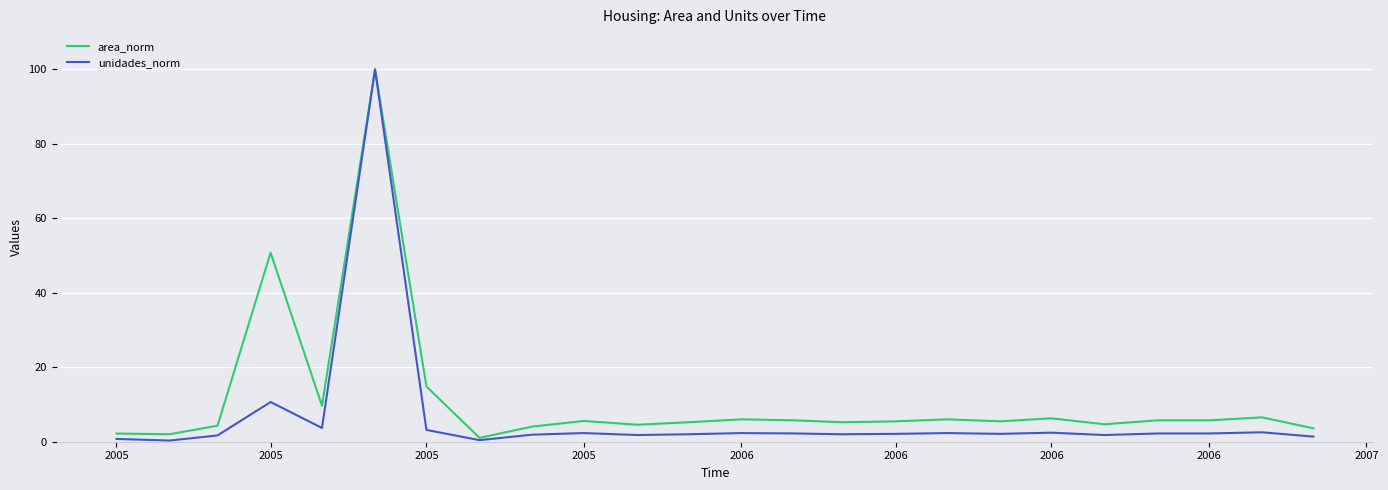

Which series has the largest range (max minus min)?

unidades_norm